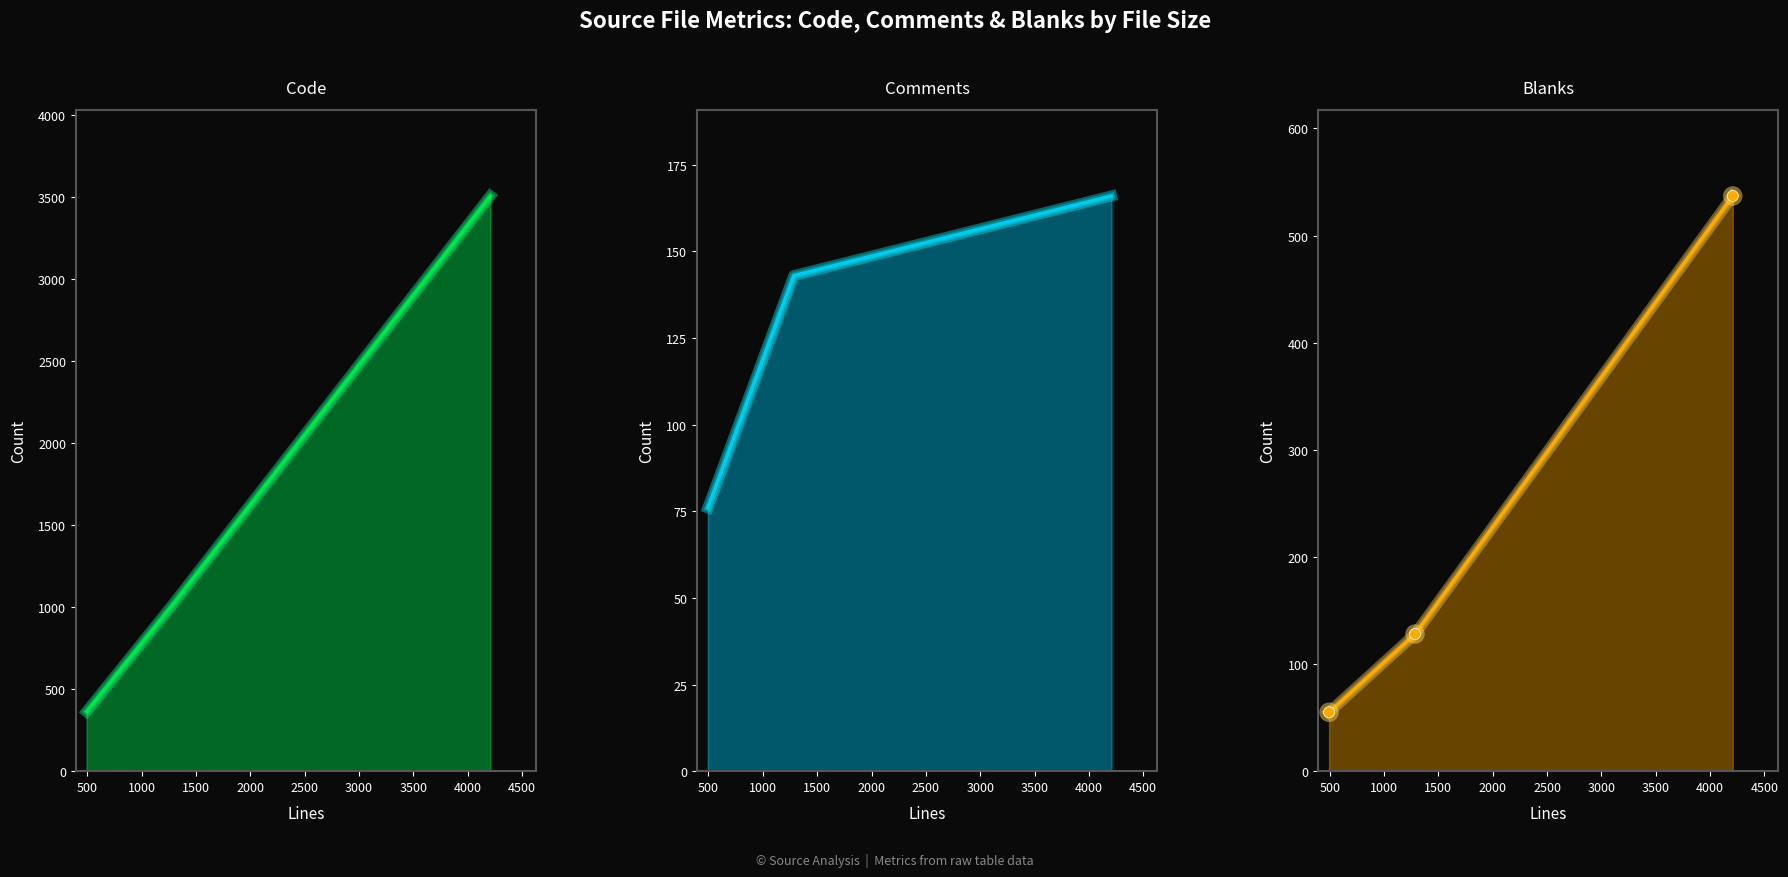

The value of Comments at 500 is 32. True or false?

False